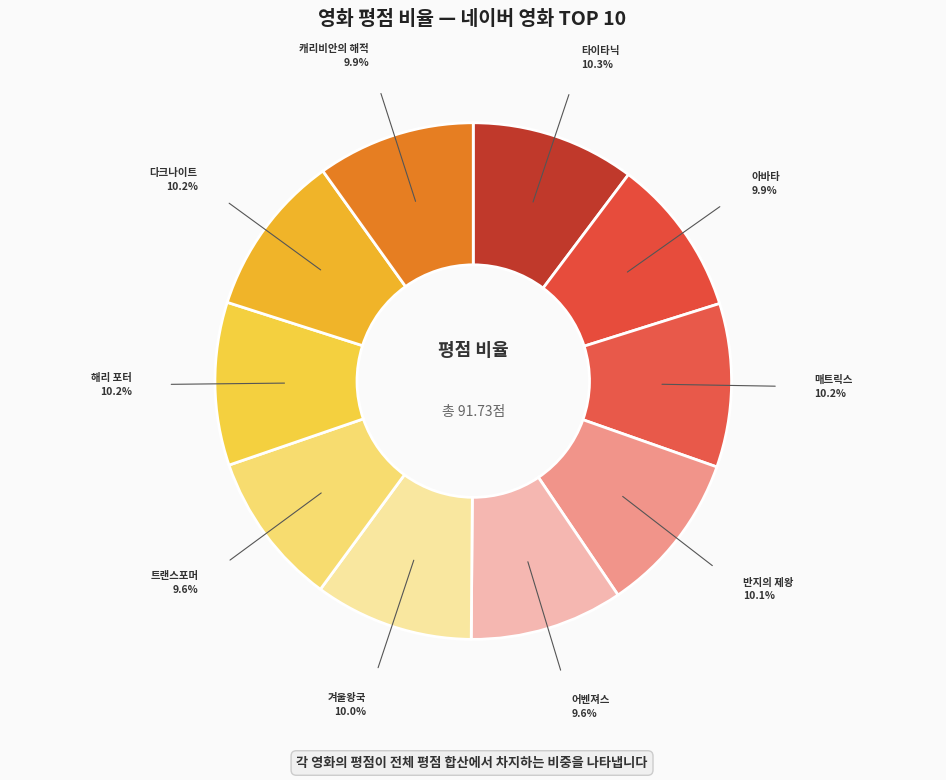

True or false: 겨울왕국 accounts for 10% of the total.

True